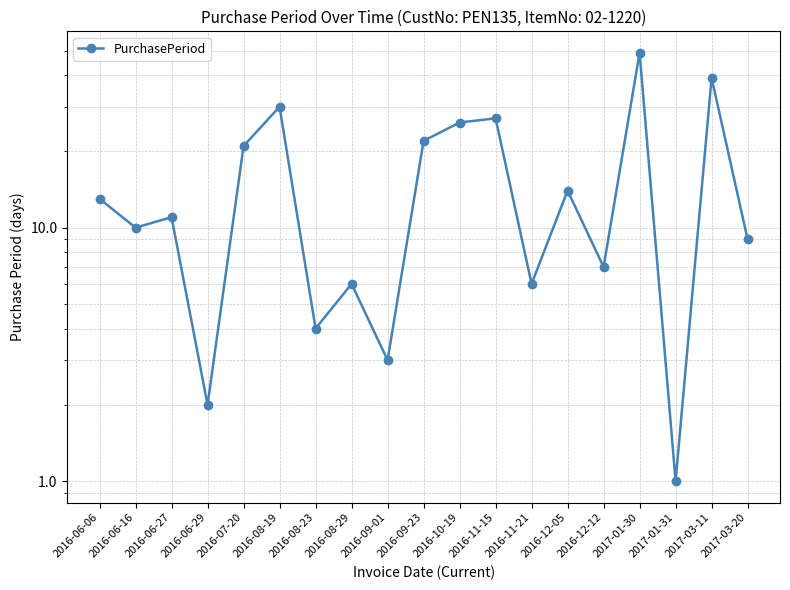

Where does the data first go above 11?

2016-06-06